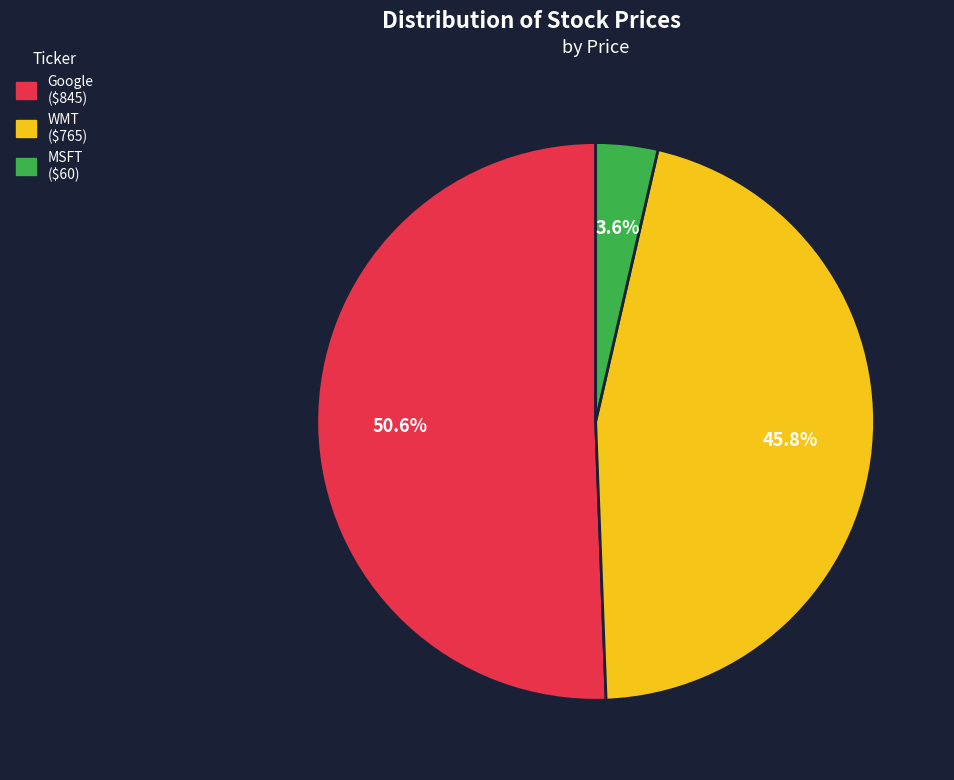

The WMT slice represents 46% of the pie. True or false?

True